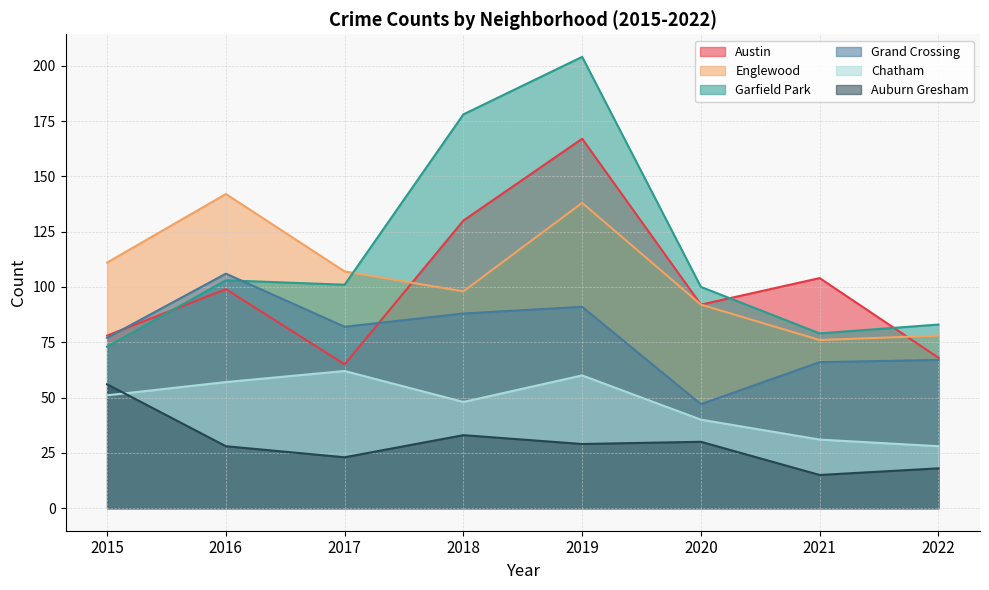

Where is Garfield Park nearest to the value 138?

2016